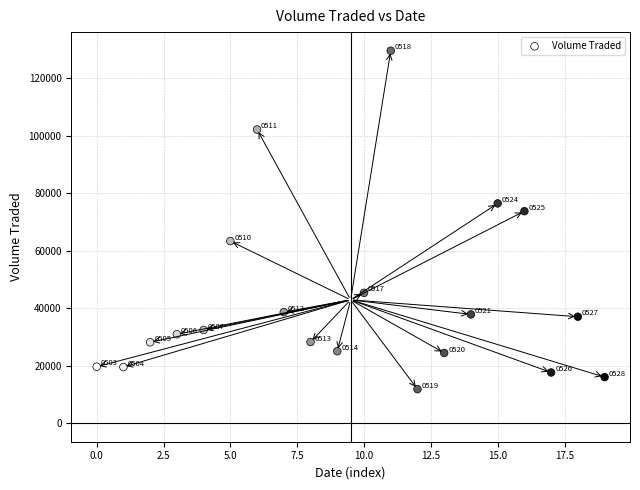

What is the range of Y values (max minus min)?

117700